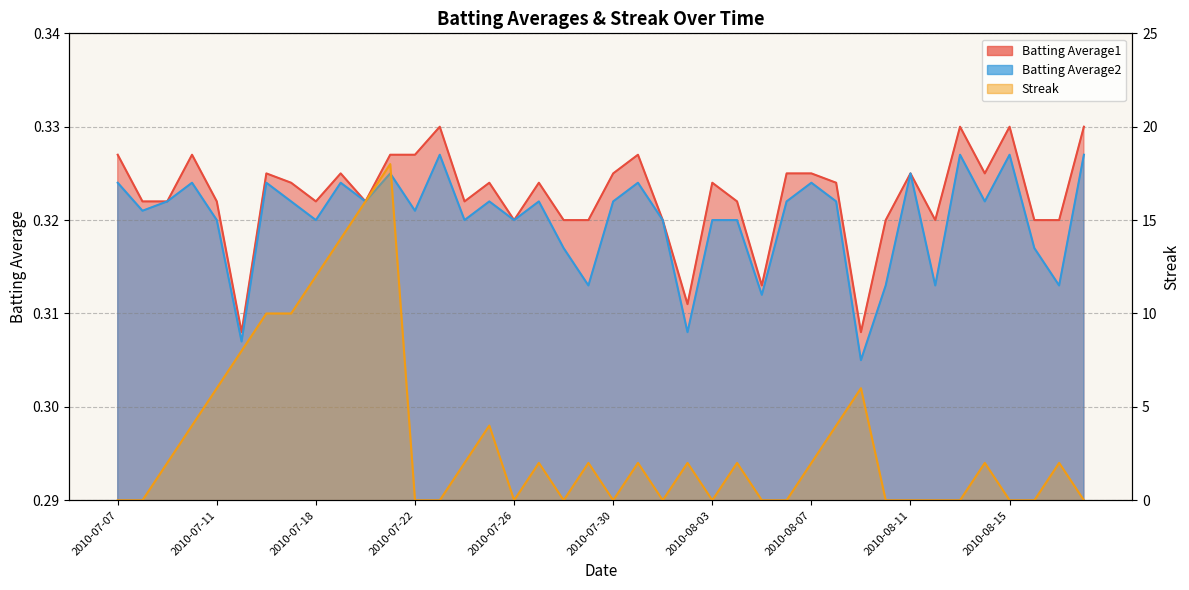

What is the label of the 36th point from the right?

2010-07-11